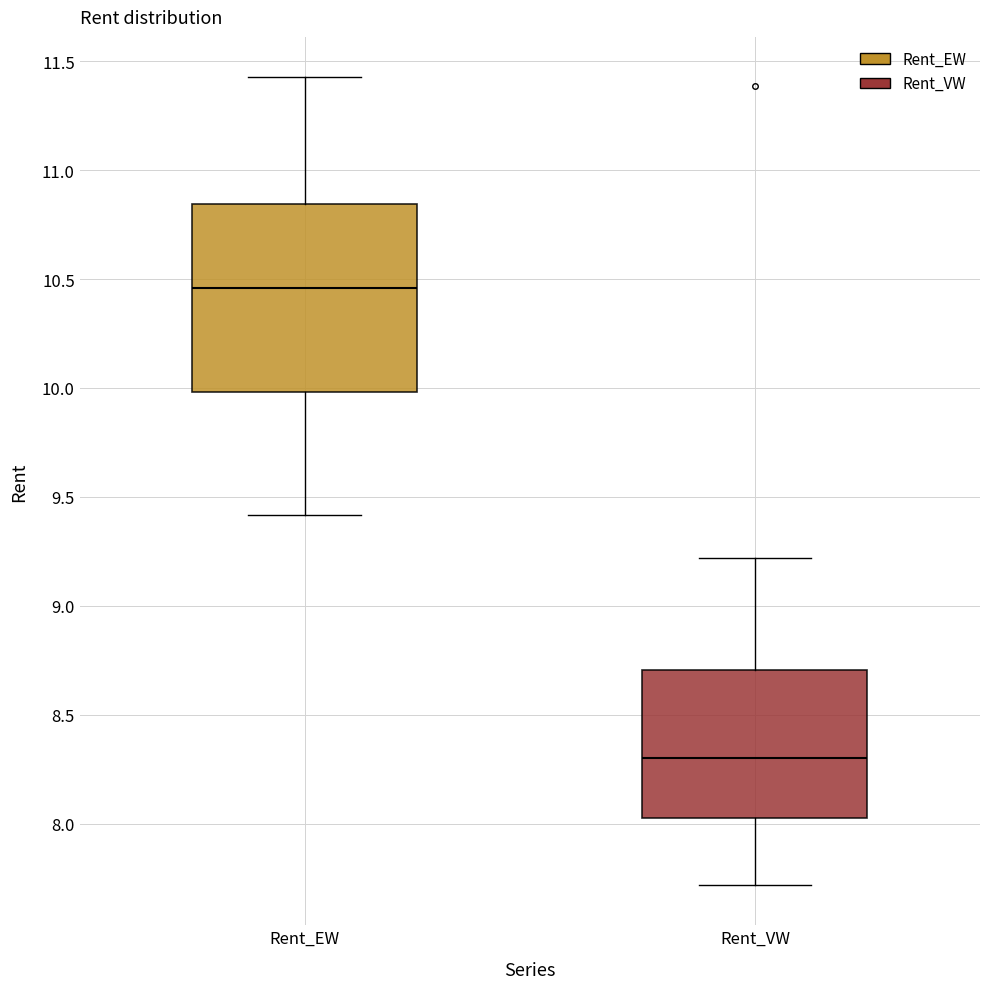

Reading left to right, transcribe this box plot: for each box, give where its median line is, the range the box spans, and where its two whiskers end, as read against the y-axis. The values are not printed on the chart, so give them approximately, as read against the axis.

Rent_EW: median 10.45, box 10.00 to 10.85, whiskers 9.40 to 11.45
Rent_VW: median 8.30, box 8.05 to 8.70, whiskers 7.70 to 9.20